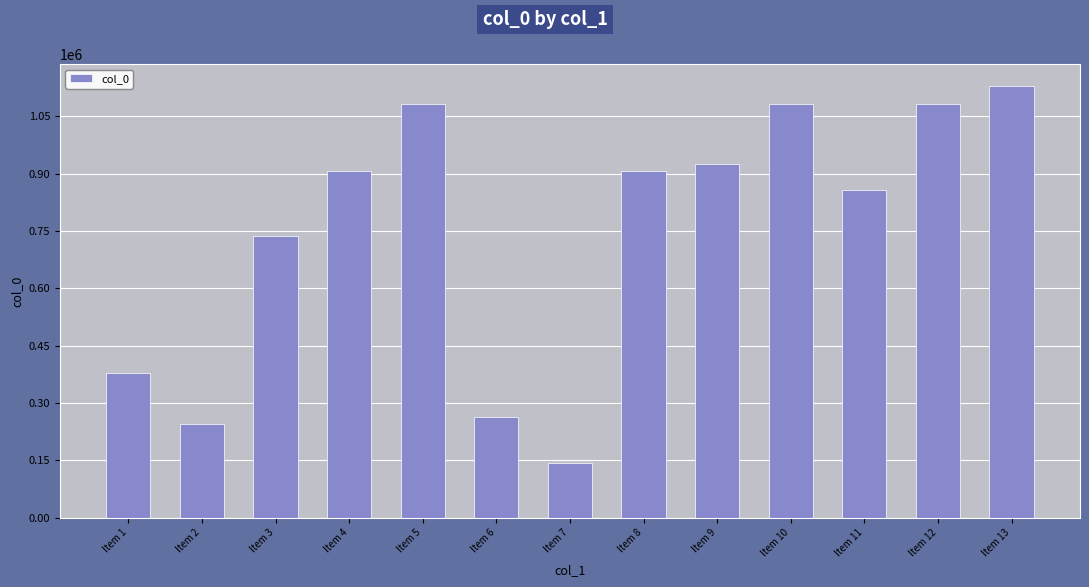

The chart shows a value of 244534 at Item 2. True or false?

True